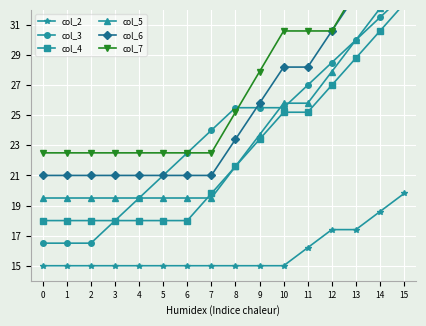

What is the difference between the maximum and minimum values in the col_2 series?

4.8